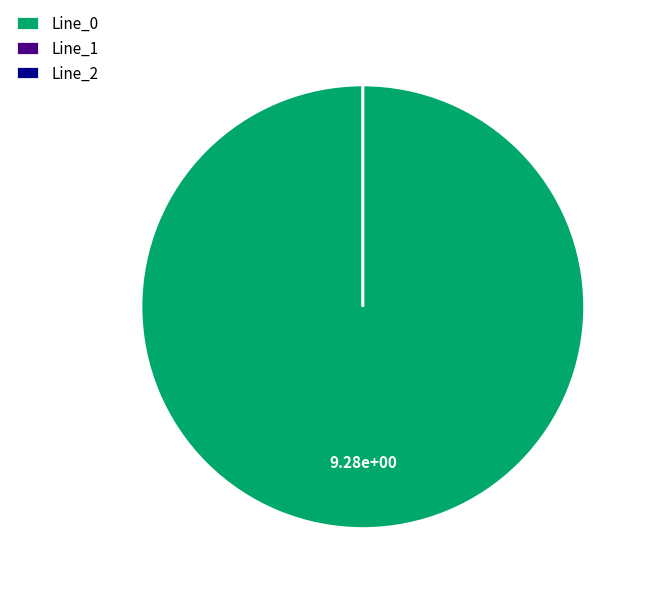

Which slice is the smallest?

Line_2